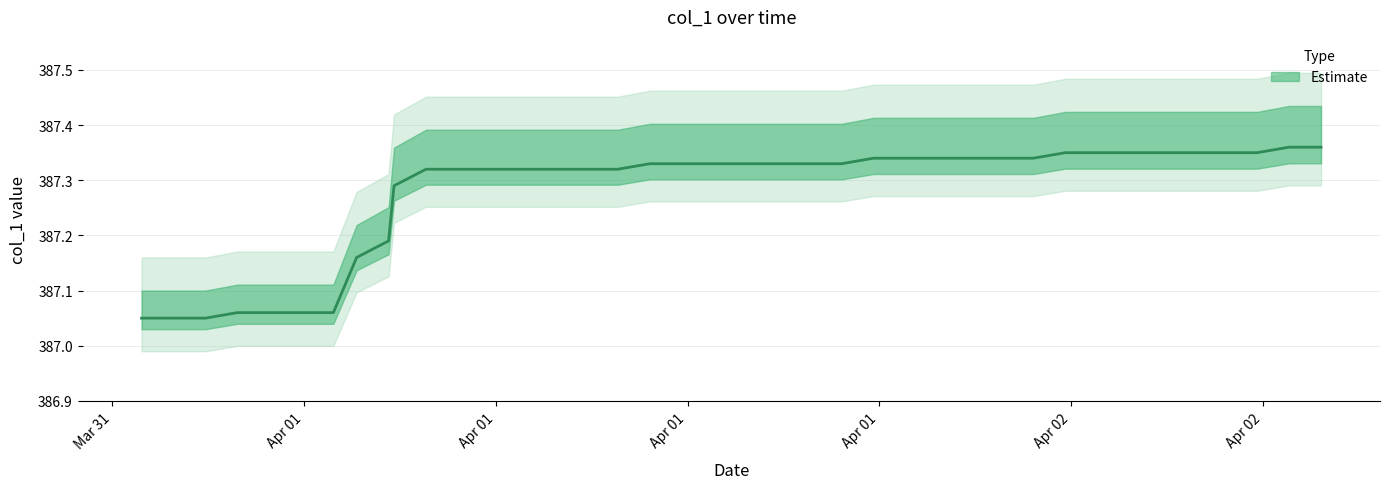

How many values are between 387 and 388?

40